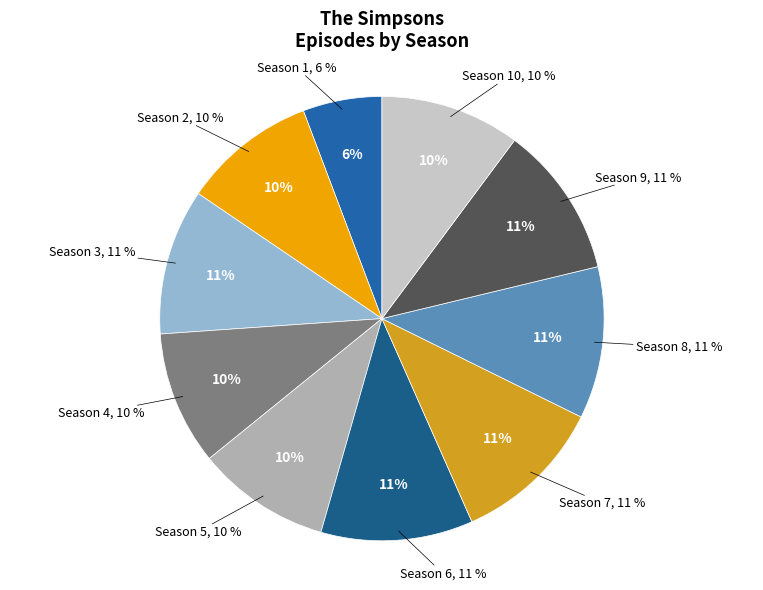

What is the largest slice in the pie chart?

Season 6